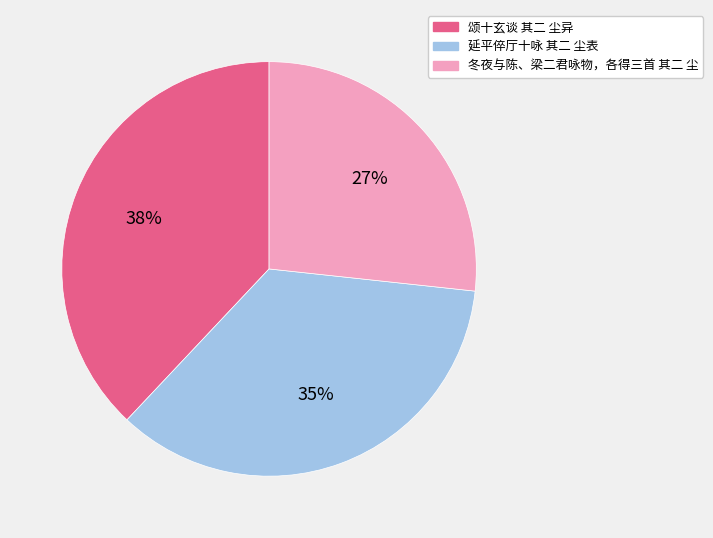

Which has a higher value, 冬夜与陈、梁二君咏物，各得三首 其二 尘 or 颂十玄谈 其二 尘异?

颂十玄谈 其二 尘异